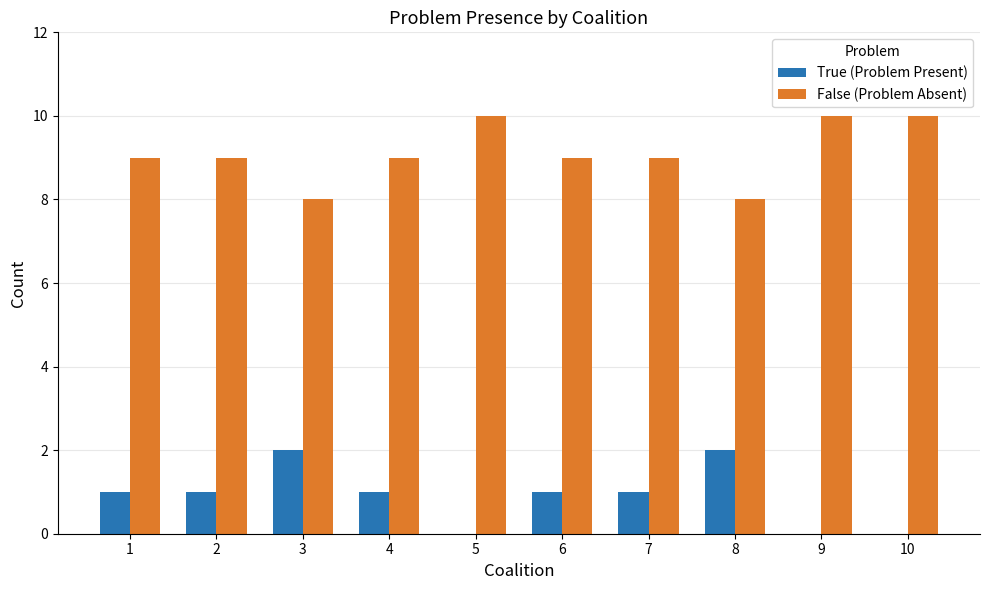

The False (Problem Absent) series shows 6 at 5. True or false?

False